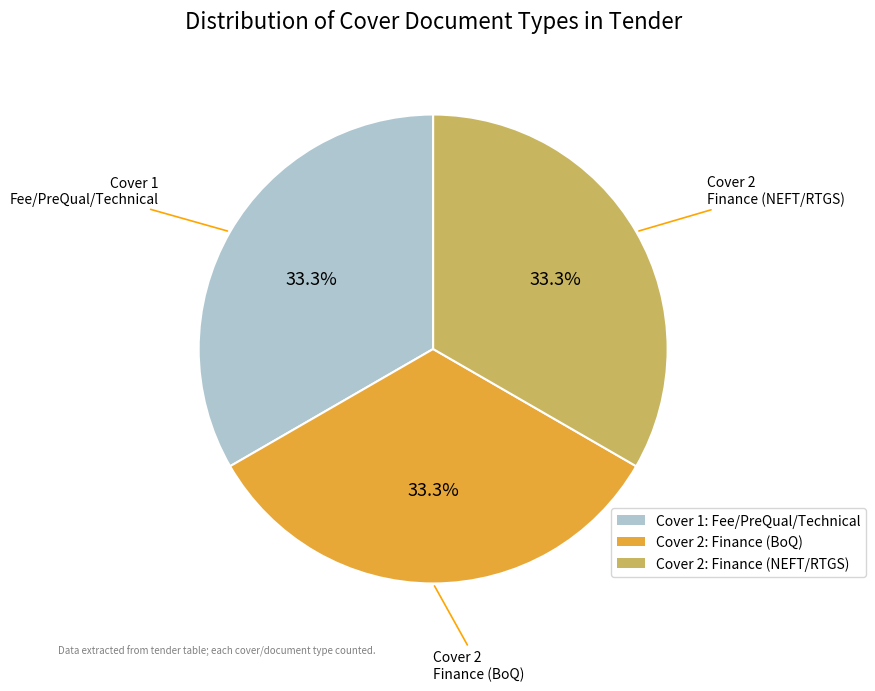

Is there a majority slice in this chart?

No